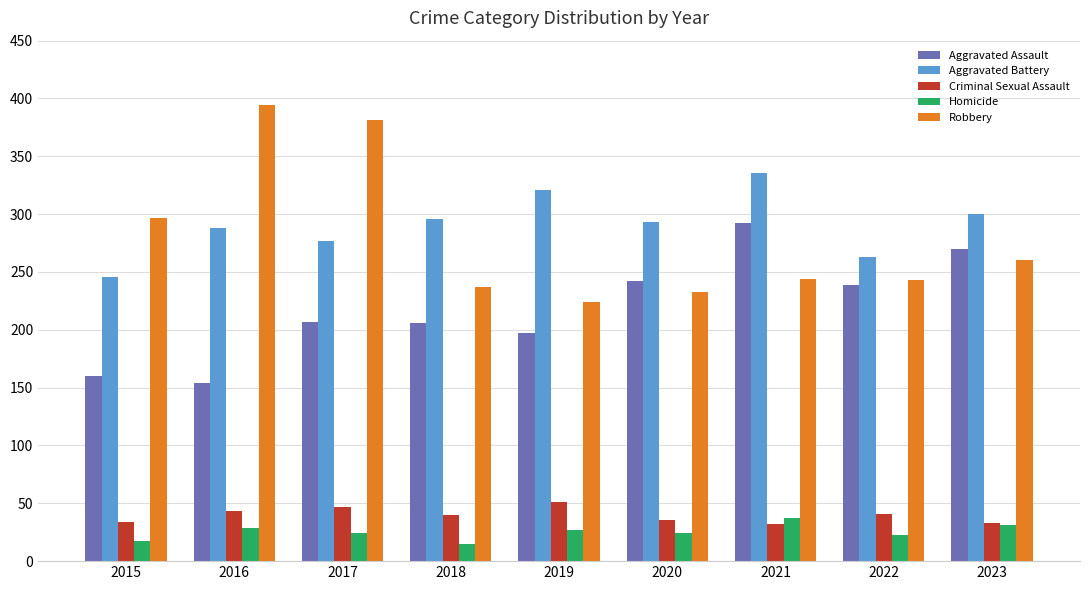

How many bars are there in each group?

5